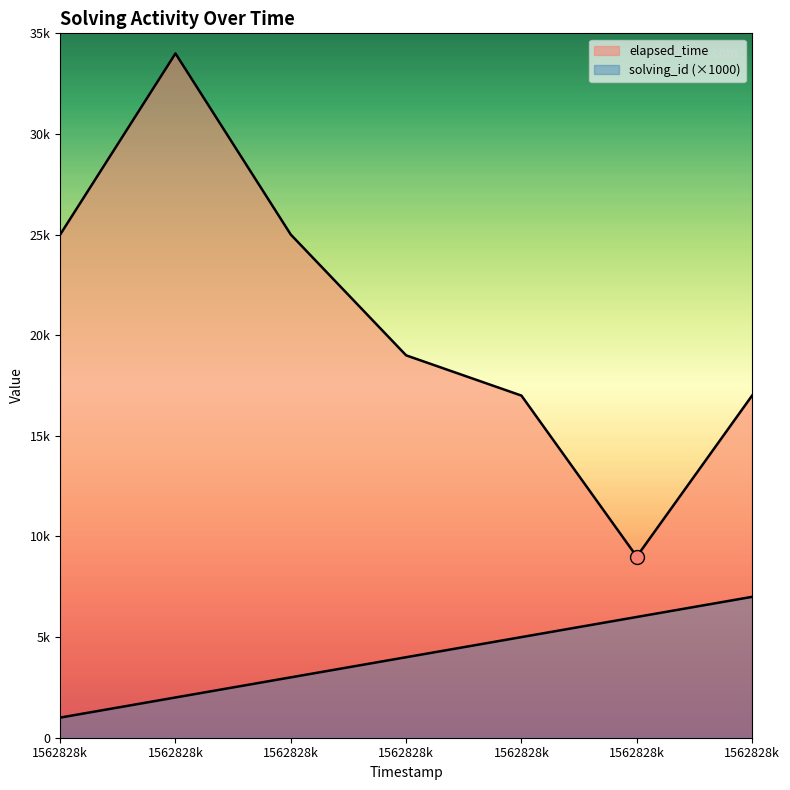

Does the chart display data point markers on the line(s)?

No